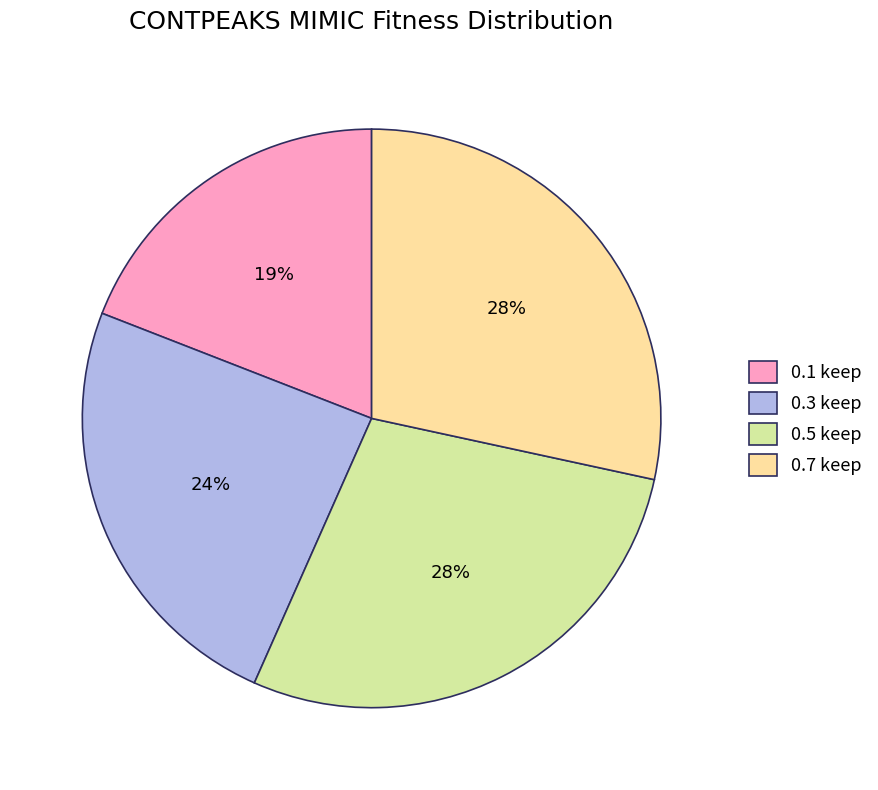

What is the ratio of the value at 0.5 keep to the value at 0.3 keep?

1.2